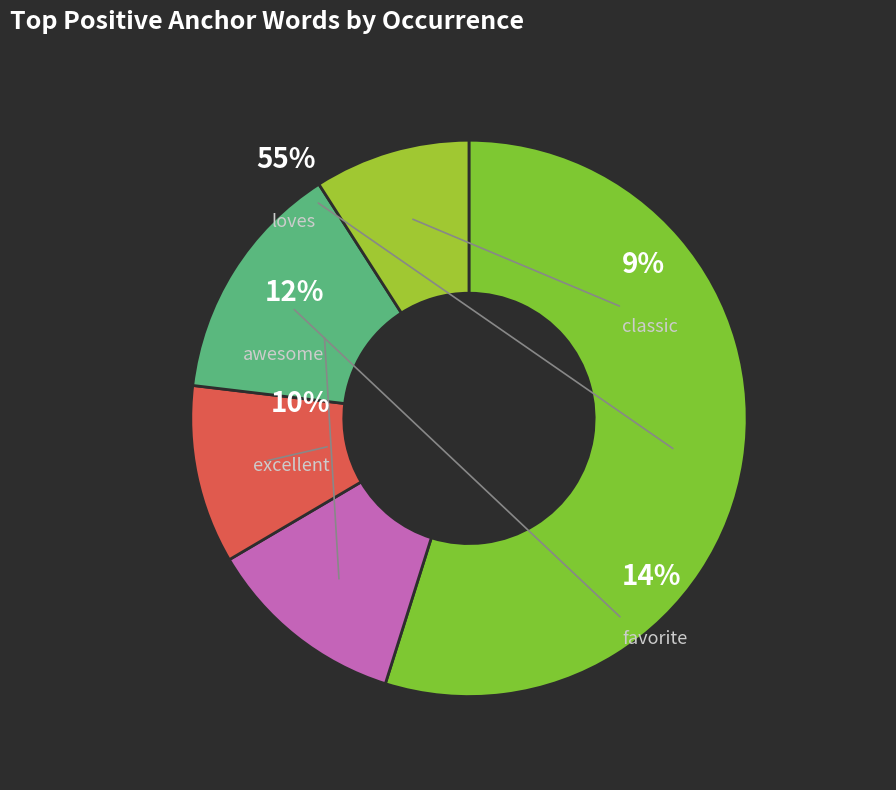

What percentage is the awesome slice, to the nearest percent?

12%